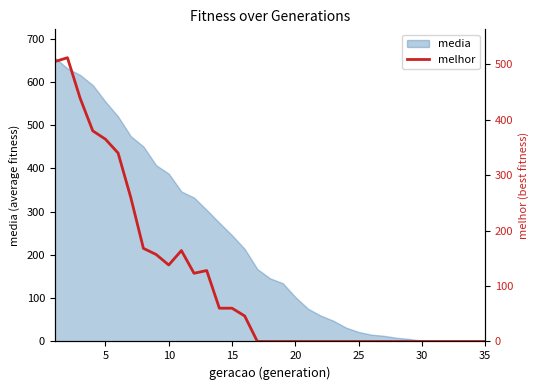

Is it true that media equals 280.2 at 35?

False